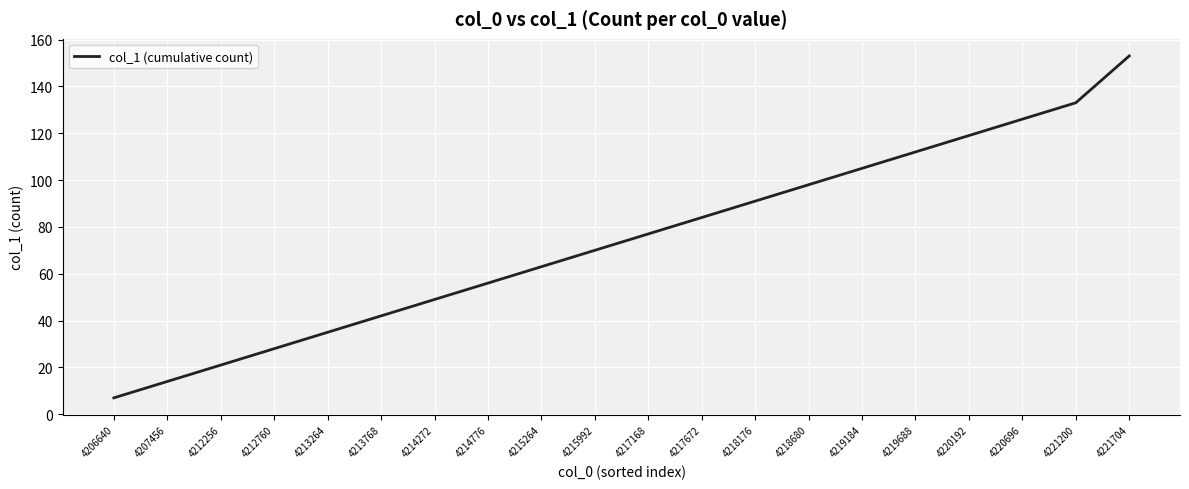

What is the change in value from 4217168 to 4217672?

+7